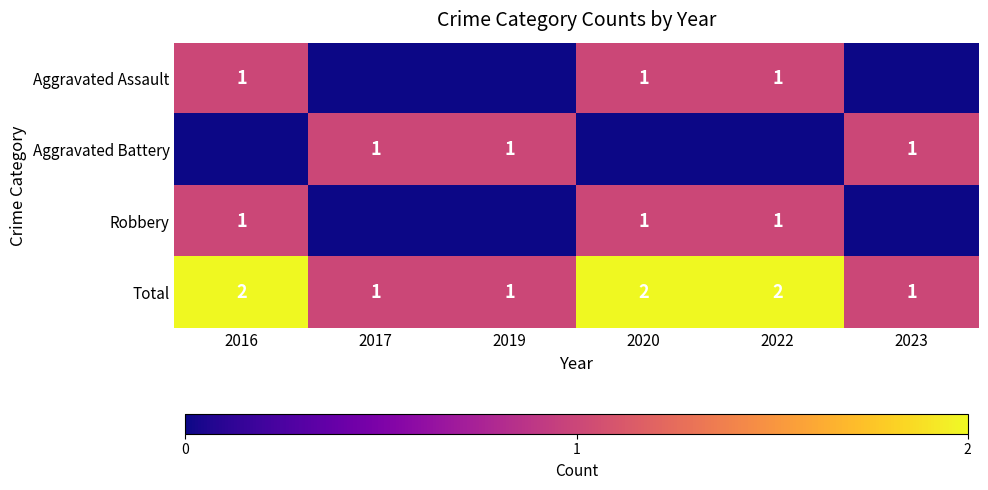

The value of Total at 2020 is 1. True or false?

False